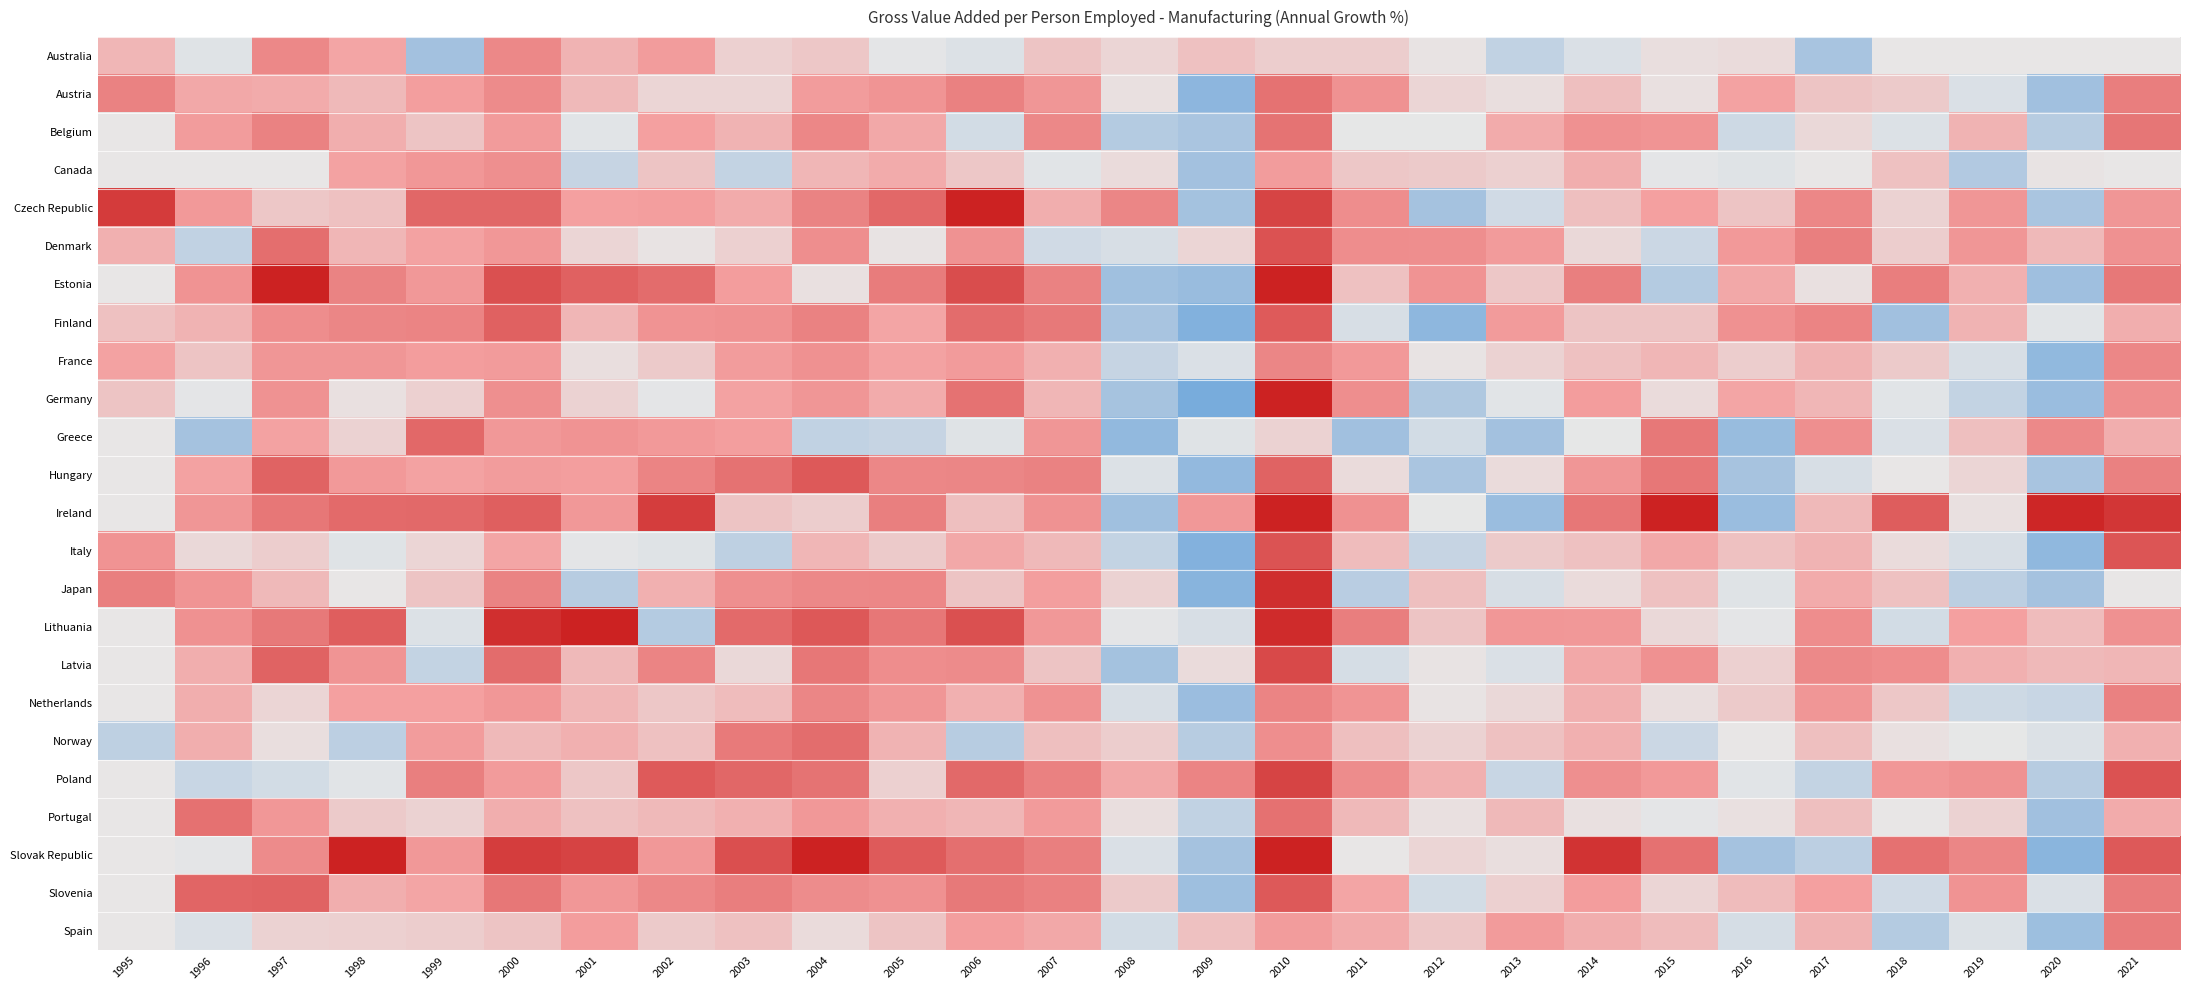

Reading left to right, what are all the values shown in this chart?

Australia: 1995=2.8	1996=-0.5	1997=7.0	1998=3.7	1999=-5.3	2000=7.0	2001=3.0	2002=4.4	2003=1.3	2004=1.8	2005=-0.2	2006=-0.7	2007=1.9	2008=1.1	2009=2.0	2010=1.5	2011=1.5	2012=0.2	2013=-2.4	2014=-0.9	2015=0.5	2016=0.6	2017=-4.0	2018=0.0	2019=0.0	2020=0.0	2021=0.0
Austria: 1995=7.7	1996=3.5	1997=3.3	1998=2.6	1999=4.2	2000=6.6	2001=2.6	2002=1.0	2003=1.0	2004=4.4	2005=5.4	2006=7.8	2007=5.3	2008=0.3	2009=-11.5	2010=9.7	2011=5.7	2012=1.1	2013=0.5	2014=2.3	2015=0.4	2016=3.9	2017=1.9	2018=1.7	2019=-0.8	2020=-5.7	2021=8.1
Belgium: 1995=0.0	1996=4.5	1997=7.8	1998=3.1	1999=2.0	2000=4.6	2001=-0.3	2002=3.9	2003=2.9	2004=7.1	2005=3.5	2006=-1.4	2007=7.0	2008=-3.3	2009=-3.8	2010=9.6	2011=-0.1	2012=-0.1	2013=3.4	2014=5.8	2015=5.3	2016=-1.6	2017=0.8	2018=-0.8	2019=2.9	2020=-3.1	2021=9.3
Canada: 1995=0.0	1996=0.0	1997=0.0	1998=3.8	1999=5.1	2000=6.0	2001=-2.1	2002=1.9	2003=-2.3	2004=2.7	2005=3.3	2006=1.8	2007=-0.3	2008=0.8	2009=-5.2	2010=4.4	2011=1.8	2012=1.6	2013=1.3	2014=3.2	2015=-0.3	2016=-0.5	2017=0.1	2018=2.1	2019=-3.4	2020=0.2	2021=0.0
Czech Republic: 1995=16.6	1996=4.7	1997=1.8	1998=2.1	1999=11.2	2000=11.1	2001=4.1	2002=4.2	2003=3.4	2004=7.5	2005=11.1	2006=19.9	2007=3.2	2008=7.3	2009=-5.0	2010=15.6	2011=6.3	2012=-4.6	2013=-1.4	2014=2.2	2015=4.1	2016=2.0	2017=7.0	2018=1.1	2019=5.3	2020=-3.8	2021=5.2
Denmark: 1995=3.0	1996=-2.5	1997=10.2	1998=2.8	1999=3.8	2000=5.1	2001=1.0	2002=0.2	2003=1.4	2004=6.1	2005=0.2	2006=5.7	2007=-1.5	2008=-1.1	2009=1.0	2010=13.9	2011=6.3	2012=6.1	2013=4.7	2014=0.8	2015=-1.8	2016=4.8	2017=8.0	2018=1.4	2019=5.3	2020=2.5	2021=5.9
Estonia: 1995=0.0	1996=5.6	1997=20.0	1998=7.5	1999=4.9	2000=13.9	2001=11.9	2002=10.6	2003=4.2	2004=0.5	2005=8.5	2006=14.5	2007=7.7	2008=-6.2	2009=-8.0	2010=20.0	2011=2.0	2012=5.6	2013=1.8	2014=8.1	2015=-3.3	2016=3.6	2017=0.5	2018=8.2	2019=3.1	2020=-6.3	2021=9.0
Finland: 1995=2.1	1996=3.0	1997=6.3	1998=7.3	1999=7.4	2000=12.0	2001=2.7	2002=5.5	2003=5.8	2004=7.7	2005=3.6	2006=10.6	2007=8.8	2008=-3.9	2009=-14.7	2010=12.8	2011=-1.1	2012=-11.2	2013=4.7	2014=2.0	2015=1.9	2016=5.9	2017=7.4	2018=-5.9	2019=2.9	2020=-0.3	2021=3.2
France: 1995=3.9	1996=2.0	1997=5.3	1998=5.3	1999=4.2	2000=4.7	2001=0.5	2002=1.6	2003=4.4	2004=5.9	2005=3.9	2006=4.6	2007=3.1	2008=-2.1	2009=-0.8	2010=7.3	2011=4.7	2012=0.3	2013=1.1	2014=2.1	2015=2.8	2016=1.4	2017=2.9	2018=1.7	2019=-0.9	2020=-10.3	2021=7.1
Germany: 1995=1.9	1996=-0.2	1997=5.6	1998=0.4	1999=1.3	2000=5.9	2001=1.2	2002=-0.3	2003=3.8	2004=5.3	2005=3.4	2006=9.8	2007=2.7	2008=-4.5	2009=-17.3	2010=20.0	2011=6.2	2012=-3.5	2013=-0.4	2014=4.4	2015=0.7	2016=3.6	2017=2.7	2018=-0.5	2019=-2.3	2020=-7.8	2021=6.2
Greece: 1995=0.0	1996=-4.7	1997=3.9	1998=1.2	1999=11.0	2000=4.8	2001=5.5	2002=4.8	2003=4.1	2004=-2.5	2005=-2.1	2006=-0.5	2007=5.3	2008=-10.0	2009=-0.5	2010=1.1	2011=-5.8	2012=-1.3	2013=-5.3	2014=-0.1	2015=9.0	2016=-8.3	2017=6.1	2018=-0.8	2019=2.2	2020=6.7	2021=3.2
Hungary: 1995=0.0	1996=3.8	1997=11.6	1998=4.8	1999=3.8	2000=4.4	2001=4.1	2002=7.5	2003=9.7	2004=13.0	2005=7.1	2006=7.2	2007=7.7	2008=-0.7	2009=-9.8	2010=11.7	2011=0.7	2012=-3.8	2013=0.7	2014=5.2	2015=9.2	2016=-4.2	2017=-1.0	2018=0.1	2019=1.0	2020=-4.0	2021=8.0
Ireland: 1995=0.0	1996=5.2	1997=9.1	1998=10.8	1999=10.8	2000=12.1	2001=4.9	2002=16.5	2003=1.9	2004=1.4	2005=8.0	2006=2.3	2007=5.7	2008=-5.9	2009=5.0	2010=20.0	2011=5.8	2012=-0.1	2013=-8.0	2014=9.1	2015=20.0	2016=-7.7	2017=2.5	2018=12.4	2019=0.4	2020=19.2	2021=17.3
Italy: 1995=5.5	1996=0.9	1997=1.5	1998=-0.5	1999=1.0	2000=3.6	2001=-0.2	2002=-0.6	2003=-2.6	2004=2.7	2005=1.6	2006=3.5	2007=2.5	2008=-2.3	2009=-14.3	2010=13.7	2011=2.4	2012=-2.2	2013=1.6	2014=2.1	2015=3.5	2016=2.1	2017=2.8	2018=0.7	2019=-1.1	2020=-10.5	2021=13.4
Japan: 1995=8.0	1996=5.5	1997=2.6	1998=0.1	1999=2.0	2000=7.6	2001=-3.0	2002=3.1	2003=6.1	2004=7.0	2005=7.1	2006=1.9	2007=4.2	2008=1.2	2009=-12.9	2010=18.4	2011=-2.9	2012=2.3	2013=-1.0	2014=0.7	2015=2.1	2016=-0.5	2017=3.3	2018=2.2	2019=-2.7	2020=-4.6	2021=0.0
Lithuania: 1995=0.0	1996=5.9	1997=8.9	1998=12.3	1999=-0.8	2000=18.2	2001=20.0	2002=-3.1	2003=10.7	2004=13.0	2005=9.1	2006=14.0	2007=4.9	2008=-0.3	2009=-1.1	2010=18.6	2011=8.3	2012=1.9	2013=5.1	2014=4.9	2015=0.8	2016=-0.3	2017=6.3	2018=-1.4	2019=4.0	2020=2.5	2021=5.9
Latvia: 1995=0.0	1996=3.2	1997=11.7	1998=5.3	1999=-2.3	2000=10.5	2001=2.5	2002=7.5	2003=0.9	2004=9.1	2005=6.4	2006=6.7	2007=2.0	2008=-5.2	2009=0.6	2010=15.0	2011=-1.1	2012=0.2	2013=-0.9	2014=3.6	2015=5.8	2016=1.3	2017=6.8	2018=6.4	2019=3.1	2020=2.6	2021=2.7
Netherlands: 1995=0.0	1996=3.3	1997=1.1	1998=4.0	1999=4.0	2000=5.1	2001=2.8	2002=1.8	2003=2.4	2004=7.3	2005=5.2	2006=3.0	2007=5.7	2008=-1.0	2009=-7.4	2010=7.5	2011=5.3	2012=0.2	2013=0.9	2014=3.1	2015=0.6	2016=1.6	2017=5.3	2018=1.9	2019=-1.6	2020=-1.9	2021=7.9
Norway: 1995=-2.7	1996=3.3	1997=0.5	1998=-2.8	1999=4.4	2000=2.6	2001=3.0	2002=2.1	2003=8.6	2004=10.4	2005=2.9	2006=-3.0	2007=2.3	2008=1.5	2009=-3.1	2010=6.2	2011=2.2	2012=1.2	2013=2.0	2014=3.0	2015=-1.7	2016=0.1	2017=2.2	2018=0.4	2019=-0.1	2020=-0.7	2021=3.1
Poland: 1995=0.0	1996=-2.0	1997=-1.3	1998=-0.3	1999=8.1	2000=4.6	2001=1.8	2002=12.7	2003=11.2	2004=9.6	2005=1.4	2006=10.9	2007=7.8	2008=3.5	2009=7.4	2010=15.5	2011=6.5	2012=3.1	2013=-2.0	2014=6.0	2015=4.7	2016=-0.4	2017=-2.2	2018=5.1	2019=5.8	2020=-3.1	2021=13.9
Portugal: 1995=0.0	1996=9.9	1997=5.0	1998=1.6	1999=1.2	2000=3.2	2001=2.1	2002=2.6	2003=3.0	2004=5.0	2005=3.1	2006=2.7	2007=4.6	2008=0.5	2009=-2.4	2010=10.0	2011=2.6	2012=0.3	2013=2.7	2014=0.4	2015=-0.3	2016=0.3	2017=2.3	2018=0.2	2019=1.2	2020=-5.9	2021=3.3
Slovak Republic: 1995=0.0	1996=-0.2	1997=6.6	1998=20.0	1999=4.9	2000=16.5	2001=15.7	2002=4.9	2003=14.1	2004=20.0	2005=12.8	2006=10.1	2007=8.0	2008=-0.9	2009=-4.5	2010=20.0	2011=0.0	2012=1.0	2013=0.5	2014=17.7	2015=9.9	2016=-4.7	2017=-2.8	2018=9.8	2019=7.2	2020=-12.3	2021=12.9
Slovenia: 1995=0.0	1996=11.3	1997=11.7	1998=3.1	1999=3.7	2000=9.1	2001=5.0	2002=7.0	2003=8.2	2004=6.5	2005=5.8	2006=8.8	2007=7.9	2008=1.6	2009=-6.7	2010=12.9	2011=3.7	2012=-1.3	2013=1.4	2014=4.3	2015=1.1	2016=2.4	2017=3.9	2018=-1.5	2019=5.6	2020=-0.8	2021=8.5
Spain: 1995=0.0	1996=-0.8	1997=1.2	1998=1.4	1999=1.5	2000=2.0	2001=4.3	2002=1.7	2003=2.2	2004=0.7	2005=1.9	2006=4.2	2007=3.5	2008=-1.3	2009=2.1	2010=4.4	2011=3.3	2012=1.8	2013=4.6	2014=3.2	2015=2.4	2016=-1.2	2017=2.9	2018=-3.3	2019=-0.6	2020=-6.8	2021=8.5